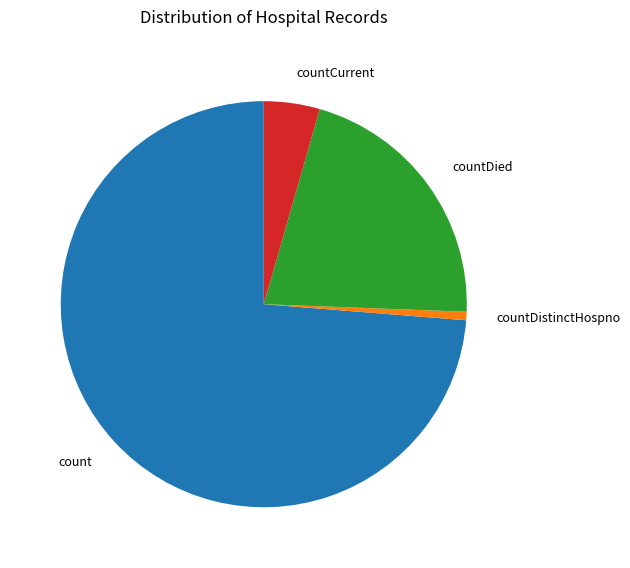

Is the sum of count and countDistinctHospno greater than half?

Yes